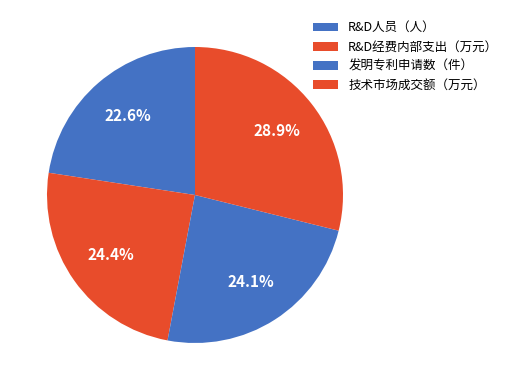

Count the number of slices in the pie.

4